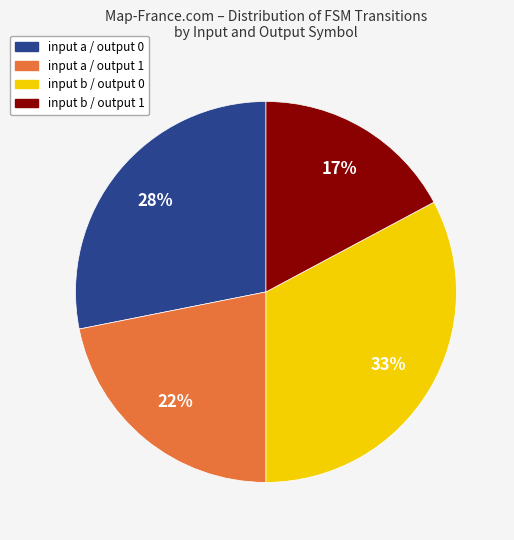

To the nearest percent, what is the difference between the largest and smallest slice percentages?

16%